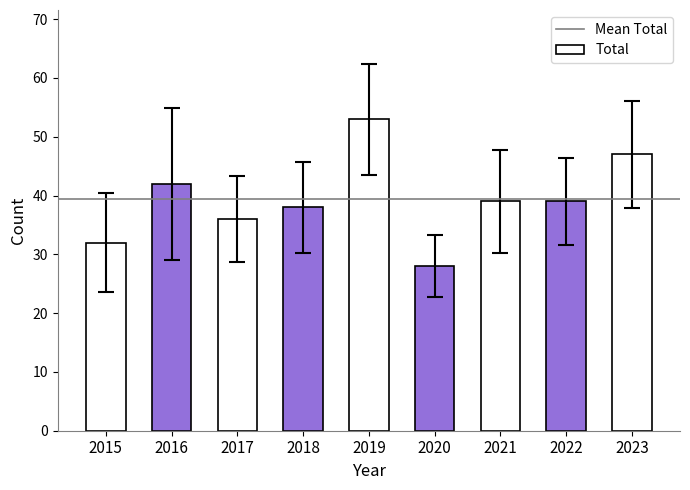

How many values in the Total series exceed 39?

3